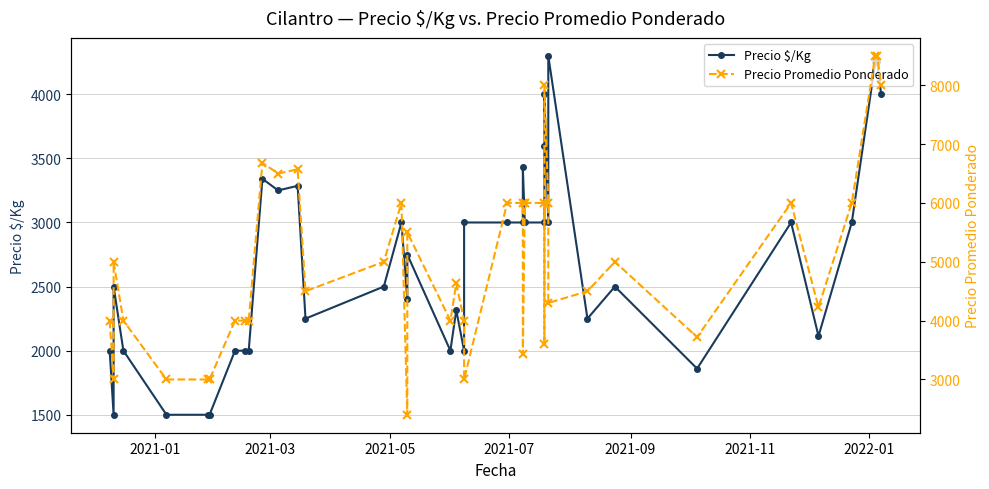

Which series has the largest total across all categories?

Precio Promedio Ponderado